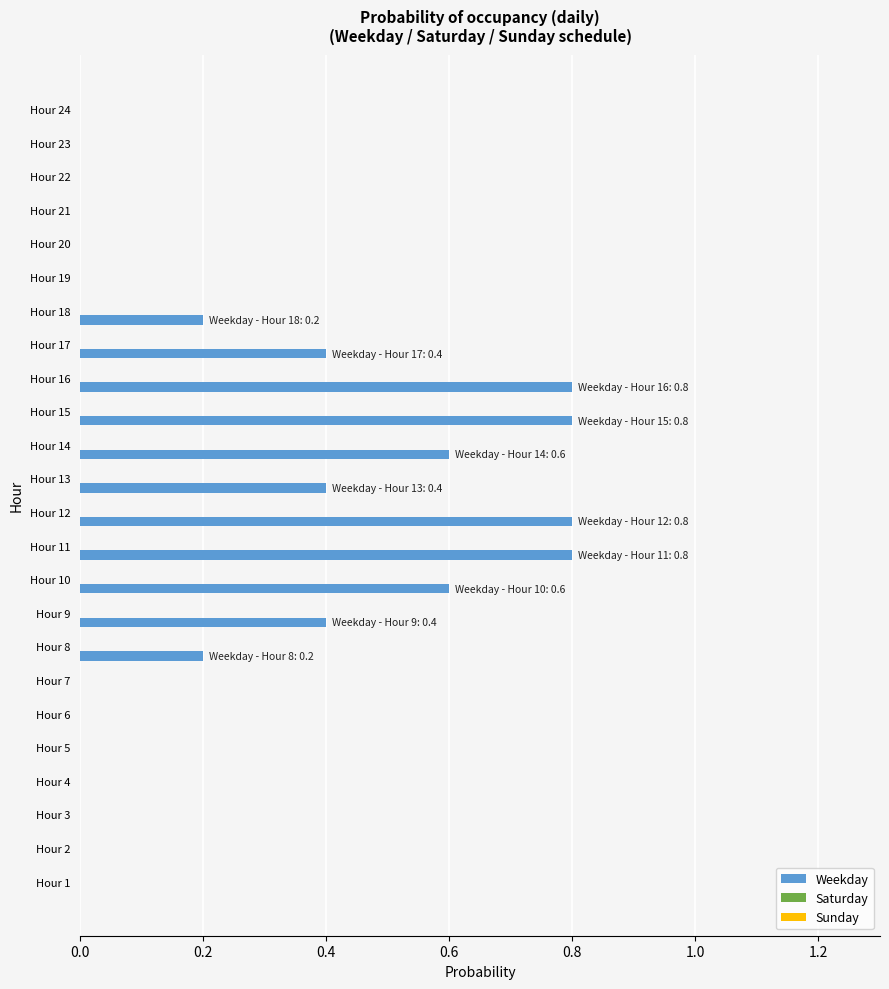

What is the greatest value displayed?

0.8